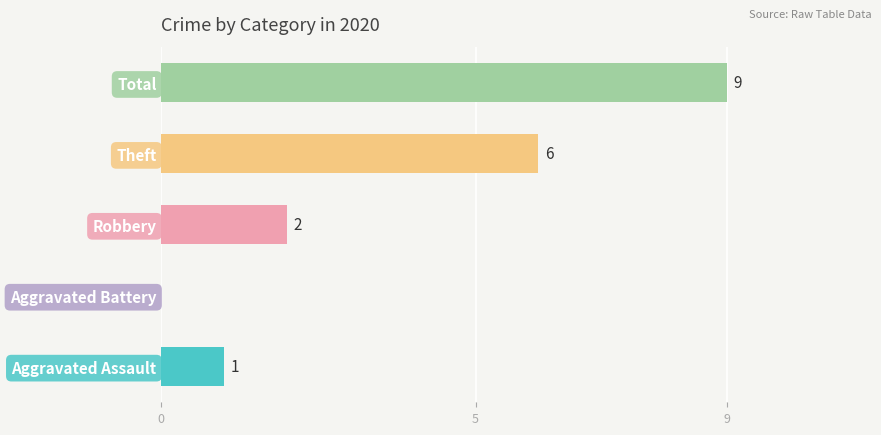

At which label is the value closest to 4?

Robbery